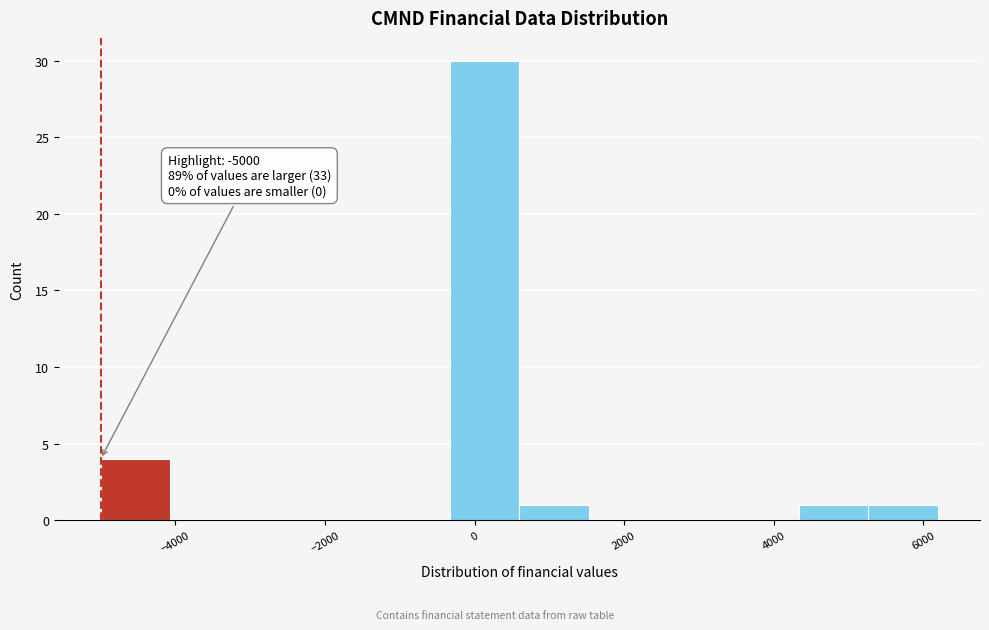

Over which range of the x-axis is the bar tallest?

-400 to 600